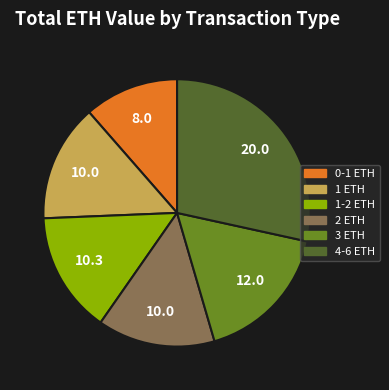

Is there any slice that represents more than half of the pie?

No